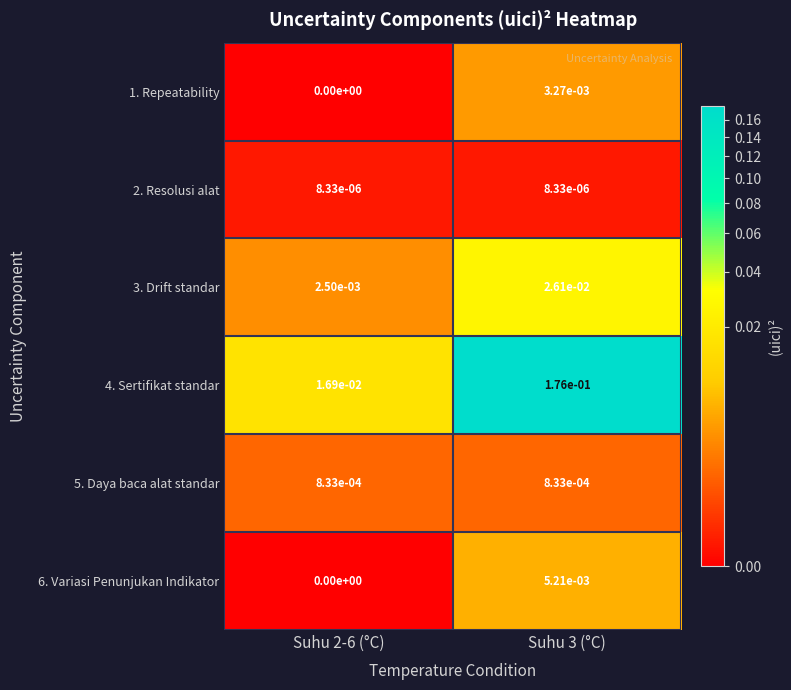

Is the value of 1. Repeatability at Suhu 3 (°C) greater than the value of 2. Resolusi alat at Suhu 2-6 (°C)?

Yes